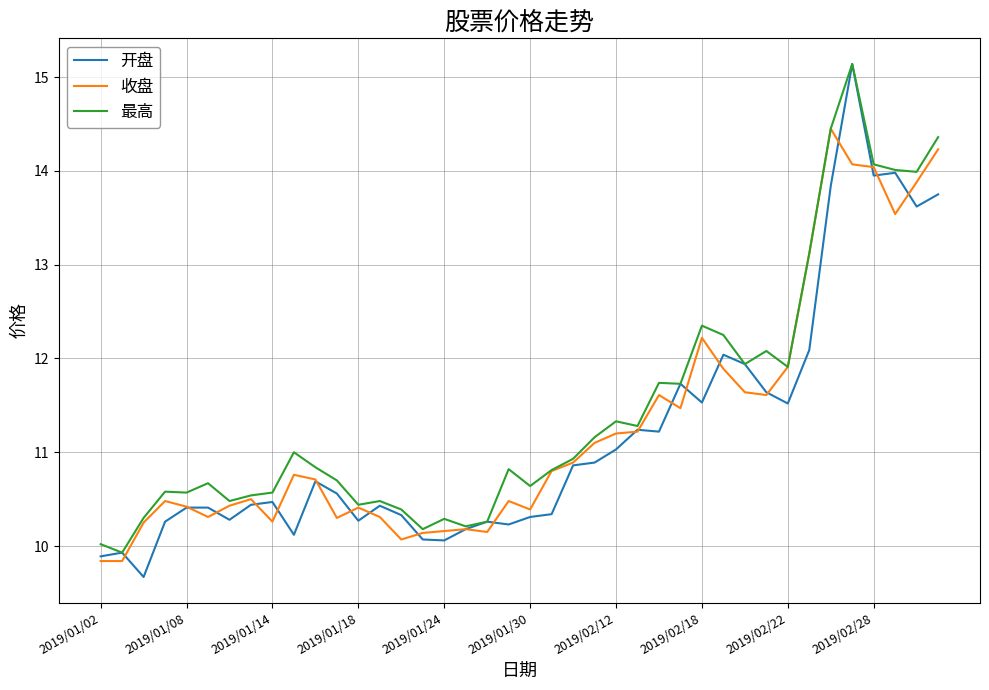

Which series has the largest range (max minus min)?

开盘